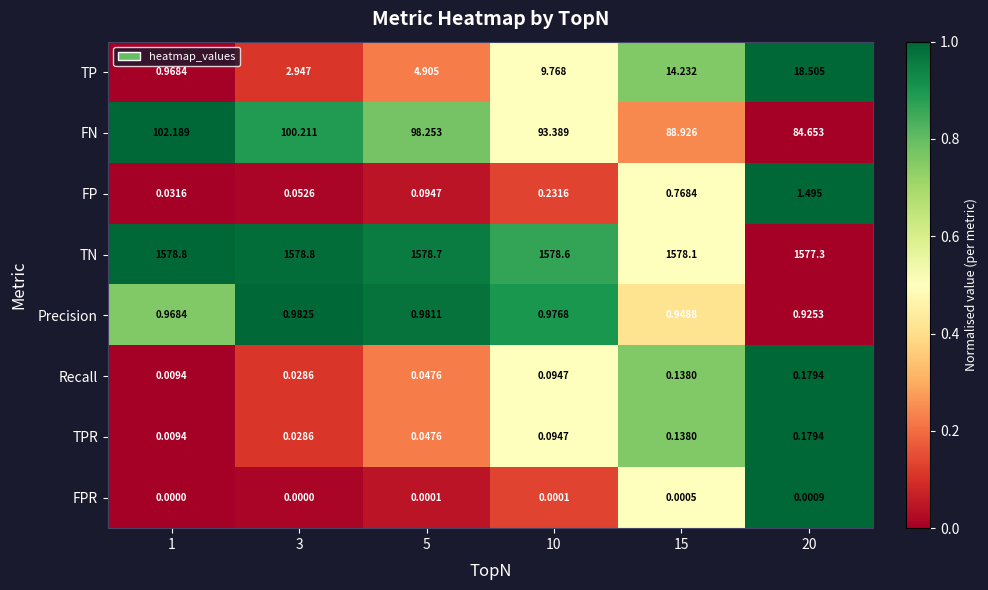

Count the number of data series in this chart.

8